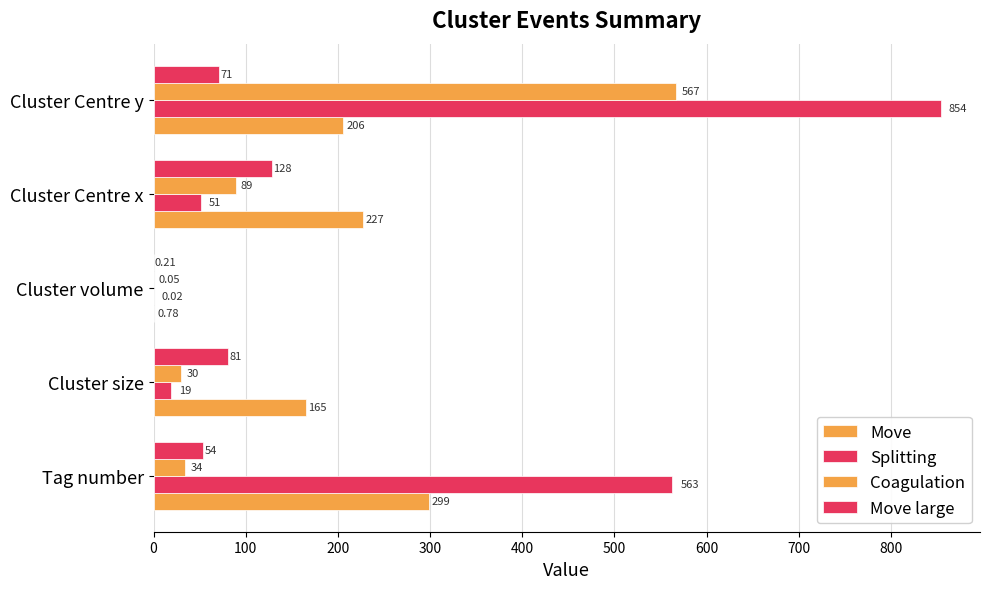

Reading left to right, what are all the values shown in this chart?

Move: 299.0	165.0	0.8	227.0	206.0
Splitting: 563.0	19.0	0.0	51.0	854.0
Coagulation: 34.0	30.0	0.0	89.0	567.0
Move large: 54.0	81.0	0.2	128.0	71.0